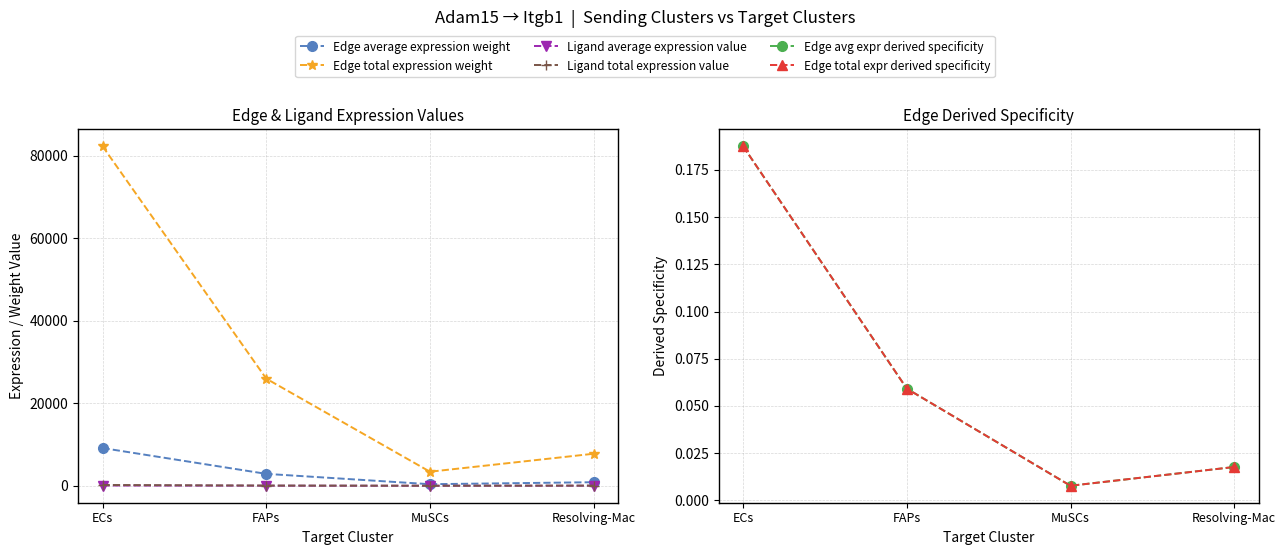

What is the maximum value for Edge average expression weight?

9141.3